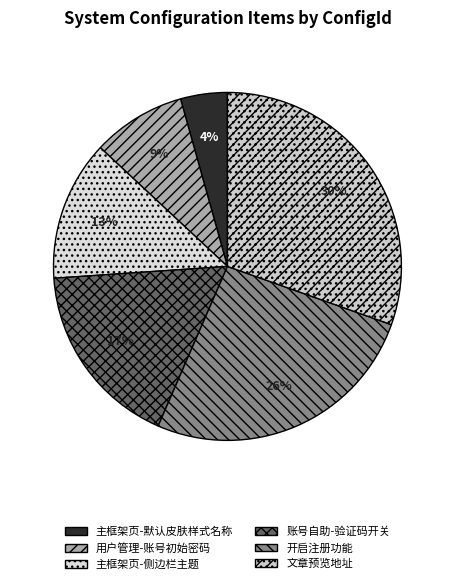

To the nearest percent, what is the difference between the largest and smallest slice percentages?

26%